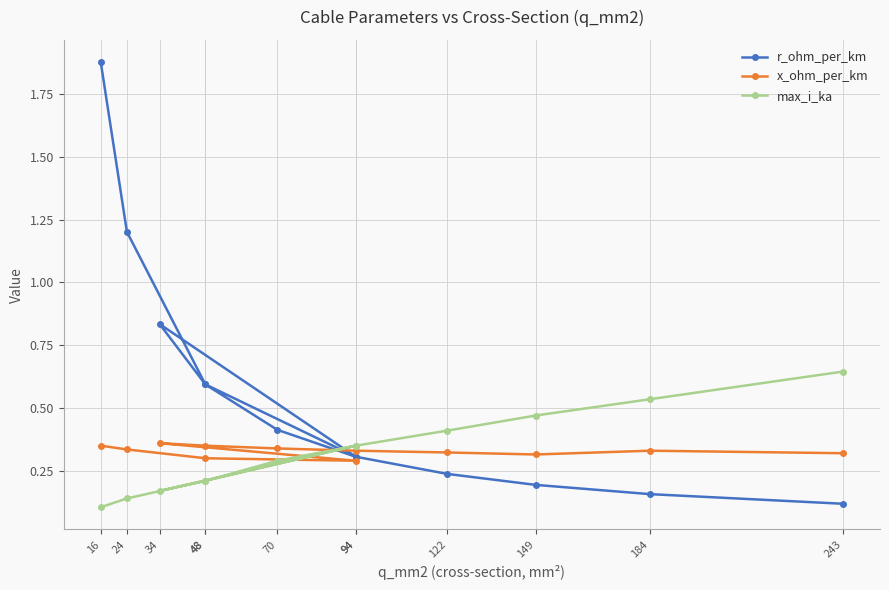

Reading left to right, transcribe all the data shown in this chart.

r_ohm_per_km: 1.9	1.2	0.6	0.3	0.8	0.6	0.4	0.3	0.2	0.2	0.2	0.1
x_ohm_per_km: 0.3	0.3	0.3	0.3	0.4	0.3	0.3	0.3	0.3	0.3	0.3	0.3
max_i_ka: 0.1	0.1	0.2	0.3	0.2	0.2	0.3	0.3	0.4	0.5	0.5	0.6